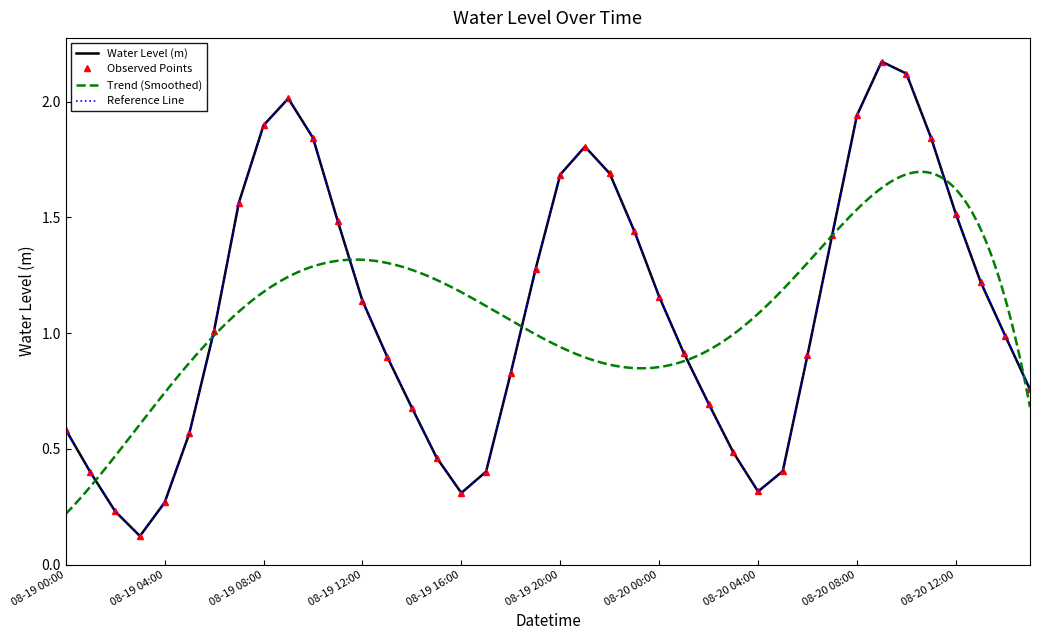

At which category does the chart reach its minimum across all series?

2024-08-19 03:00:00